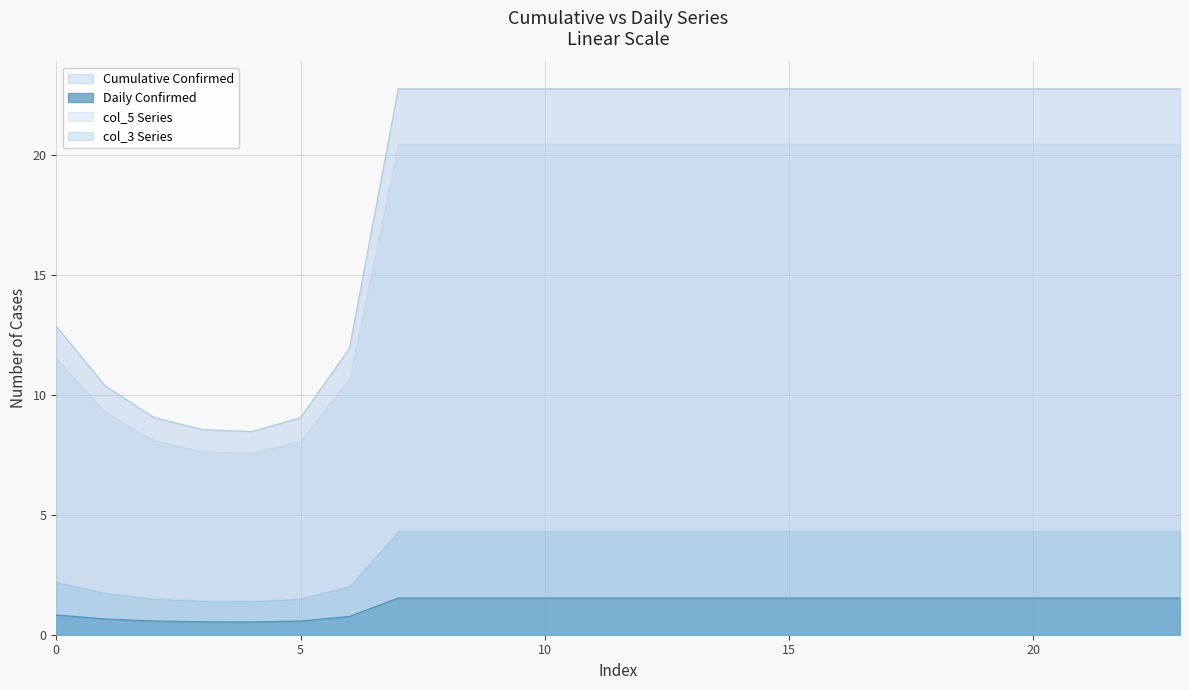

Is it true that col_3 equals 0.7 at 1?

True